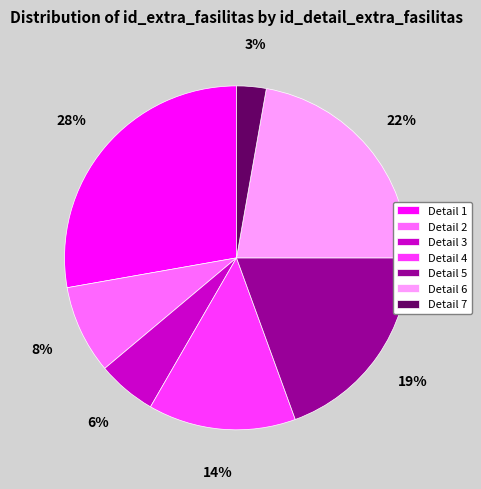

Which slice is the largest?

Detail 1